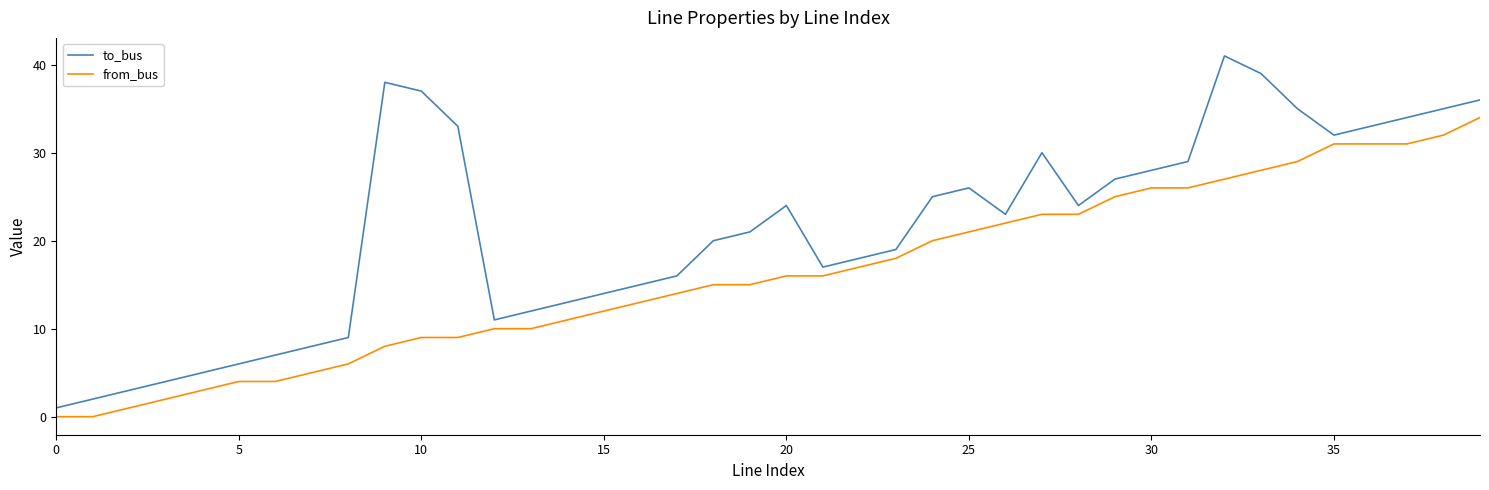

What is the maximum value for from_bus?

34